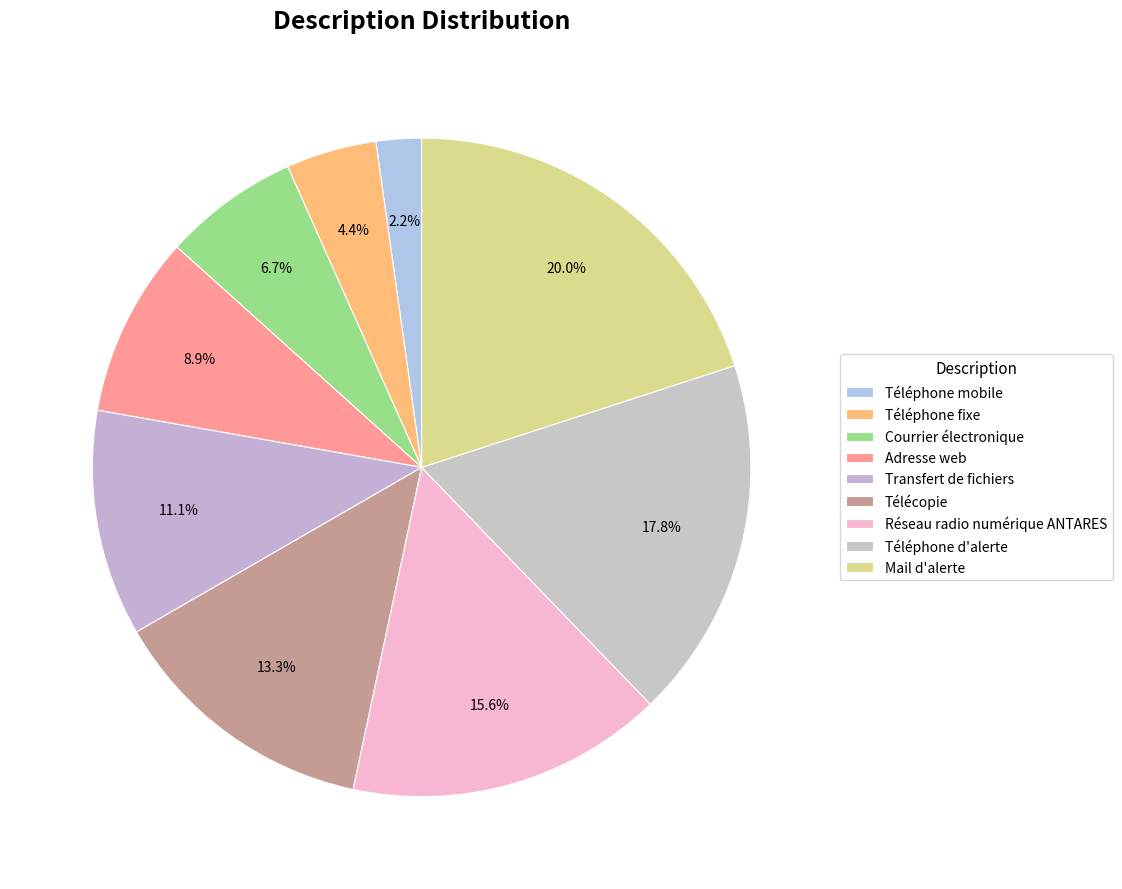

Between Courrier électronique and Adresse web, which is larger?

Adresse web